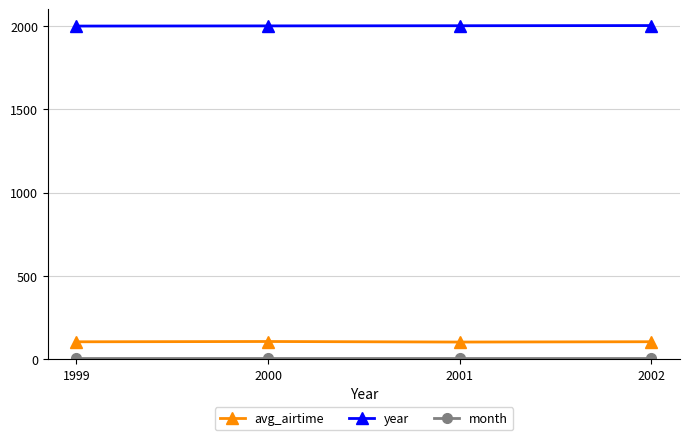

At how many categories does at least one series exceed 520?

4